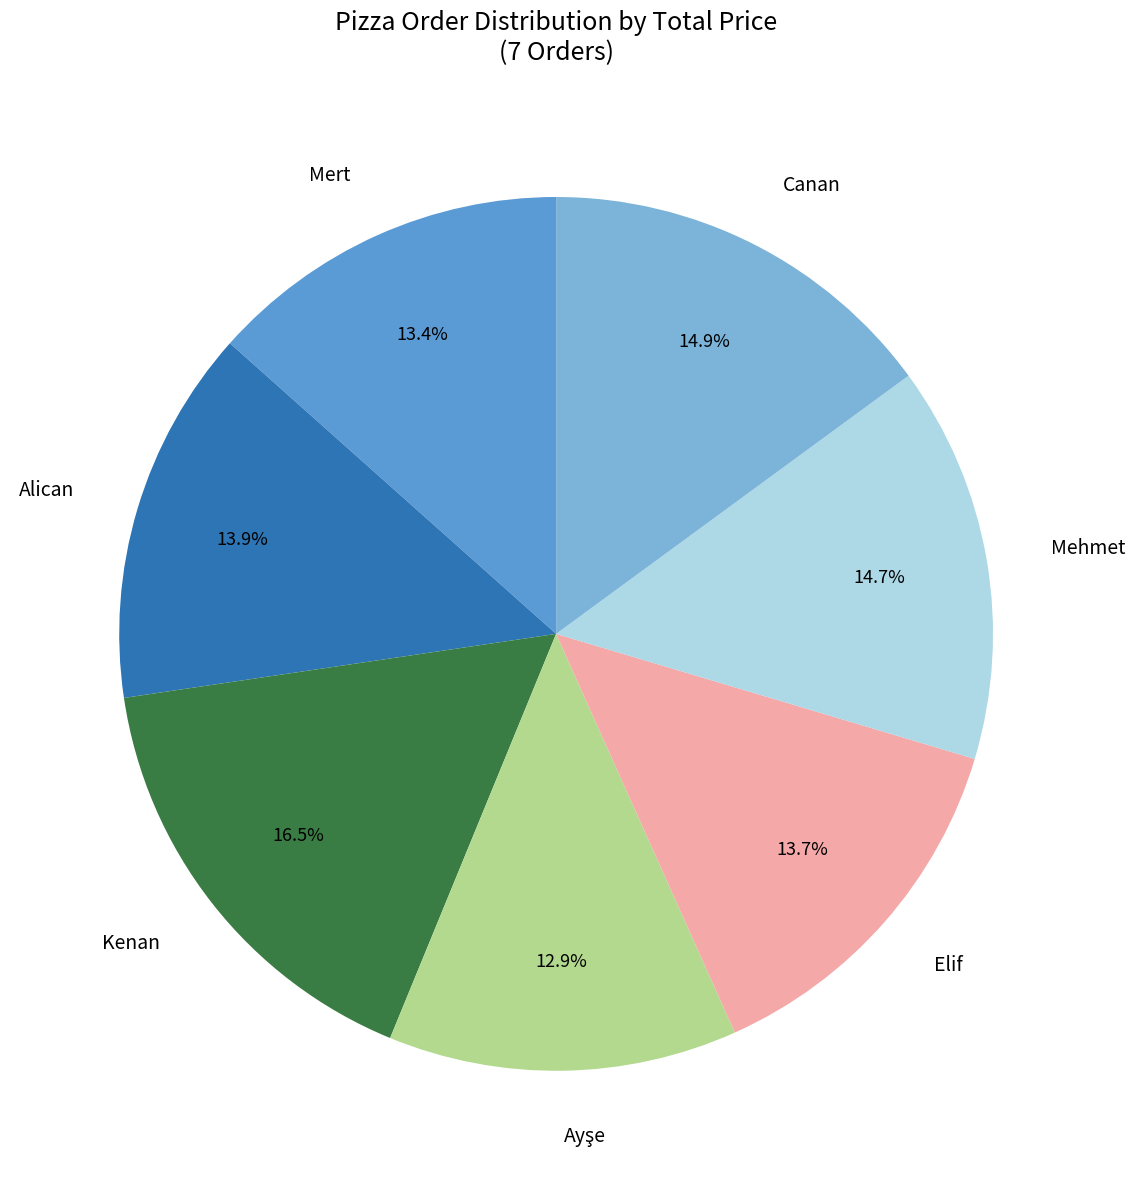

To the nearest percent, what is the difference between the Elif and Mehmet slice percentages?

1%